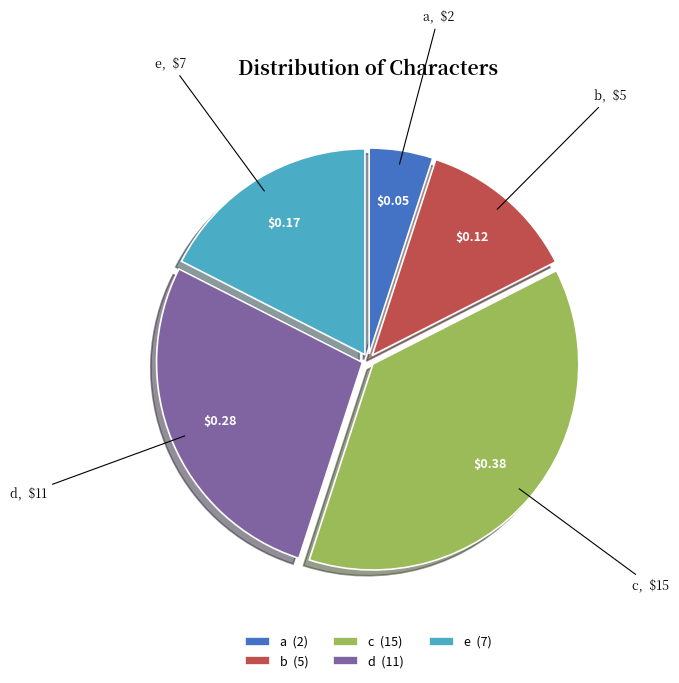

Rank the categories by value from lowest to highest.

a, b, e, d, c